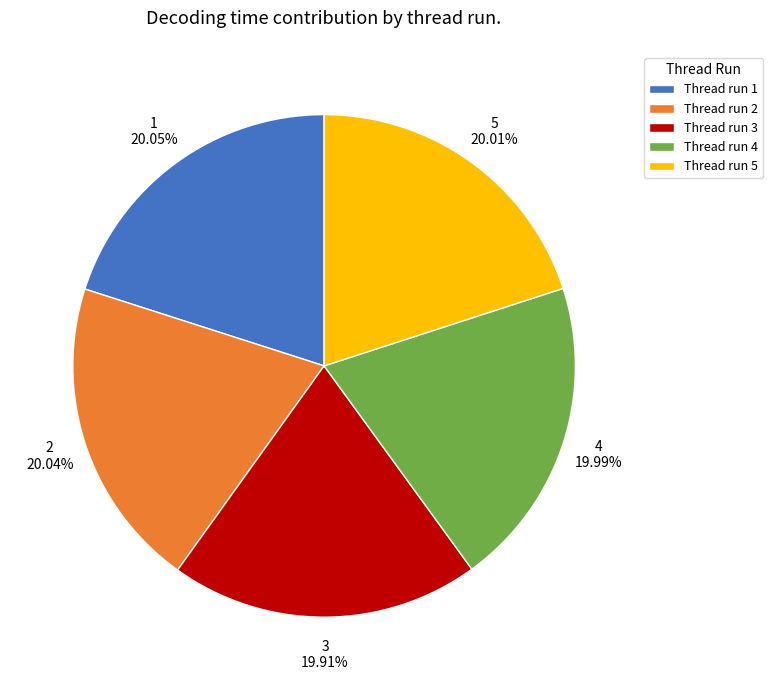

Approximately how many times larger is the value at Thread run 2 compared to Thread run 1?

1.0